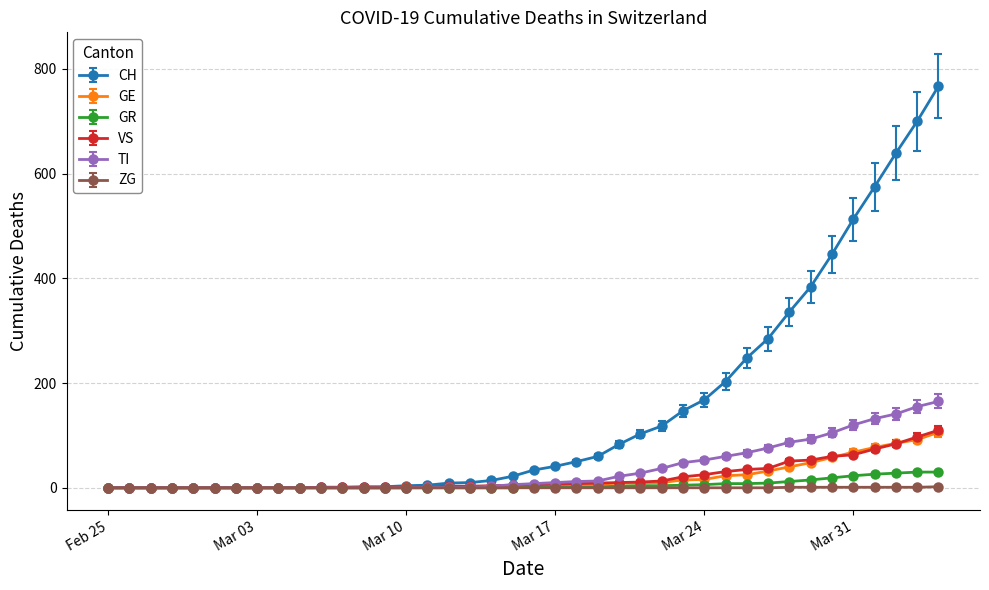

What is the difference between the maximum and minimum values in the VS series?

110